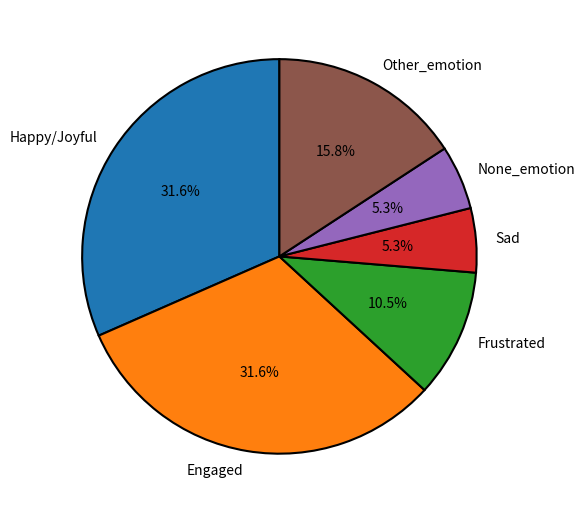

How much of the chart is everything except Other_emotion?

84.2%